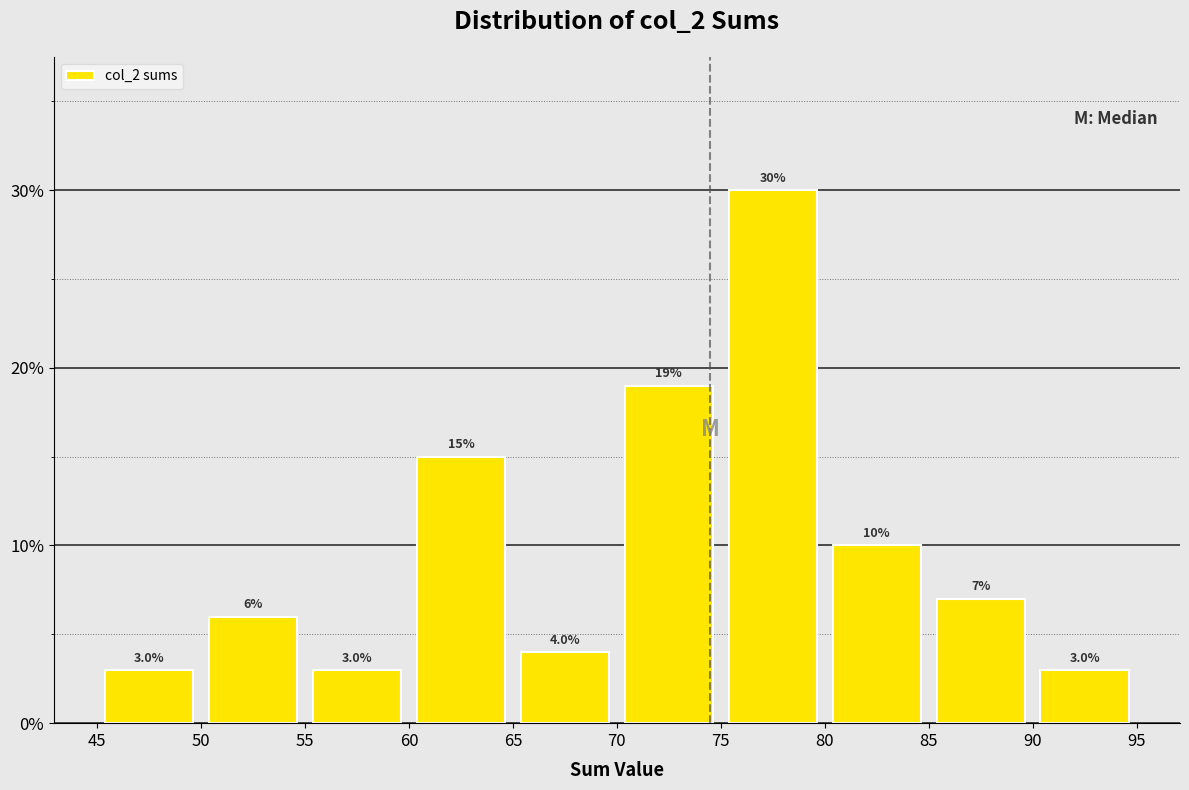

Reading left to right, list every bar in this chart as the range it spans on the x-axis followed by its height.

45 to 50: 3.0
50 to 55: 6.0
55 to 60: 3.0
60 to 65: 15.0
65 to 70: 4.0
70 to 75: 19.0
75 to 80: 30.0
80 to 85: 10.0
85 to 90: 7.0
90 to 95: 3.0